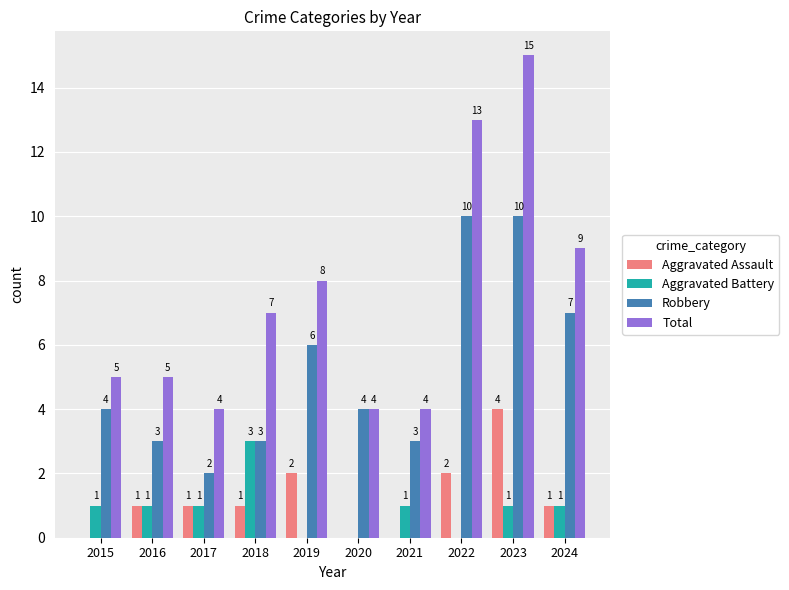

Count the number of categories in the chart.

10